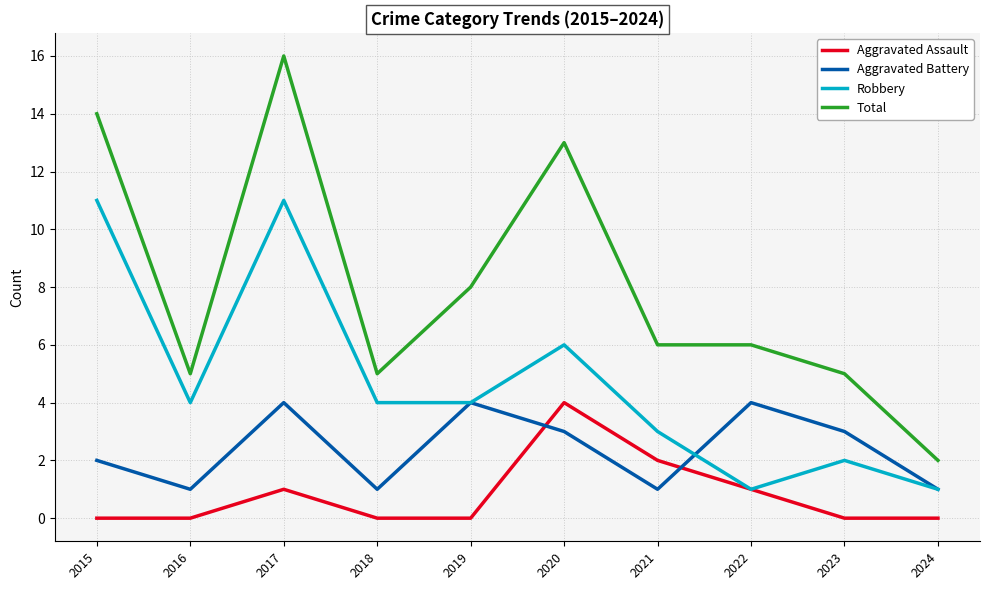

What is the maximum value for Robbery?

11